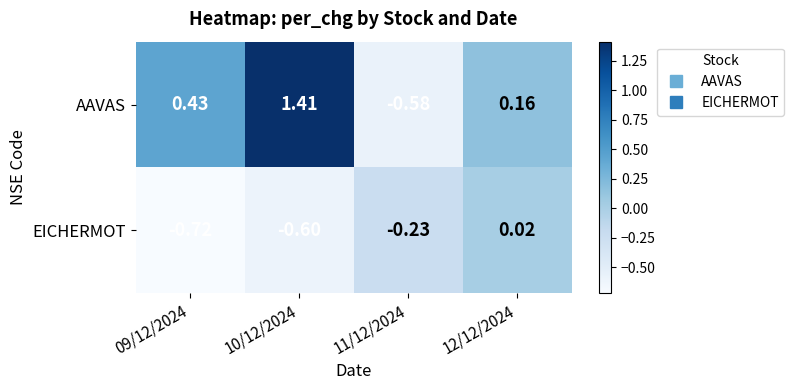

Count the number of categories in the chart.

4